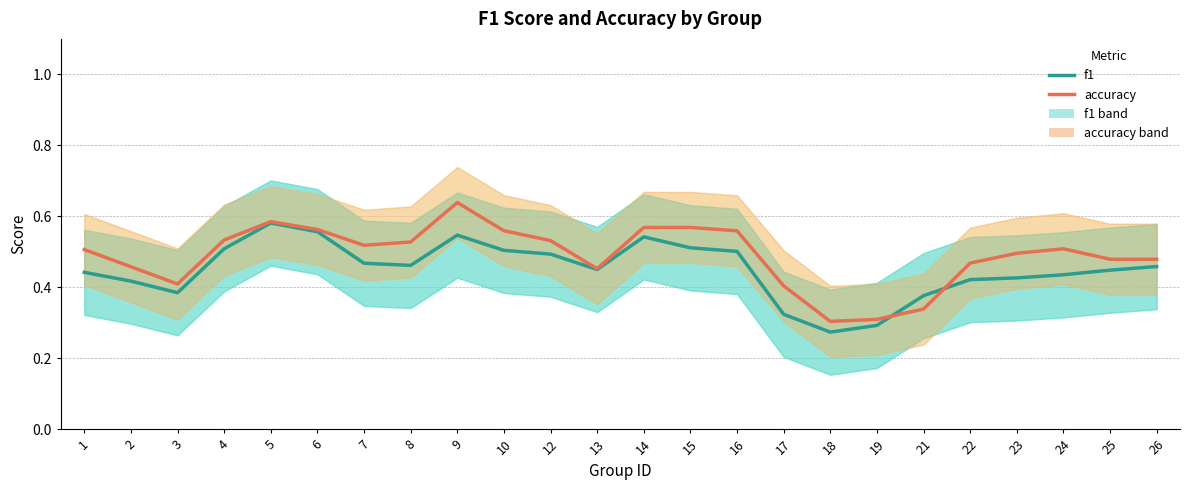

At which category is the sum across all series the highest?

9